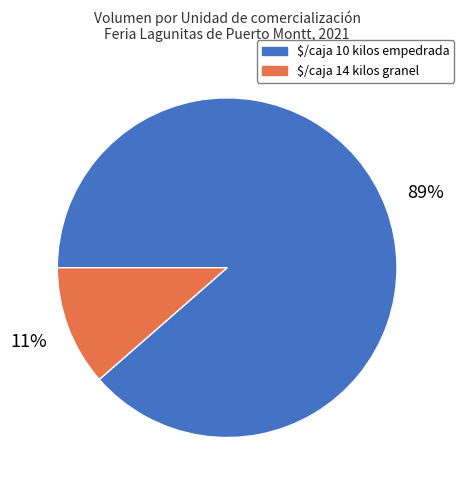

To the nearest percent, what is the average slice percentage?

50%